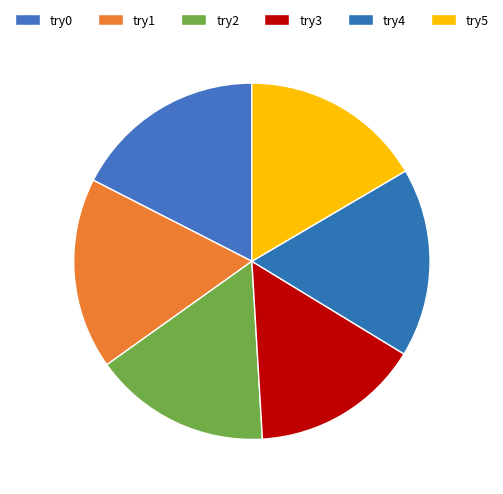

How many slices are in this pie chart?

6